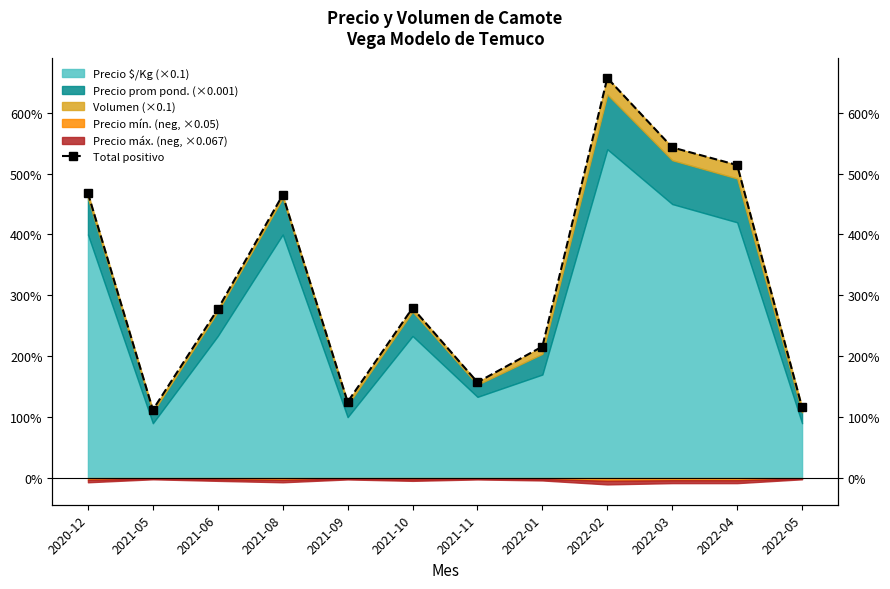

What is the average value?

327.5